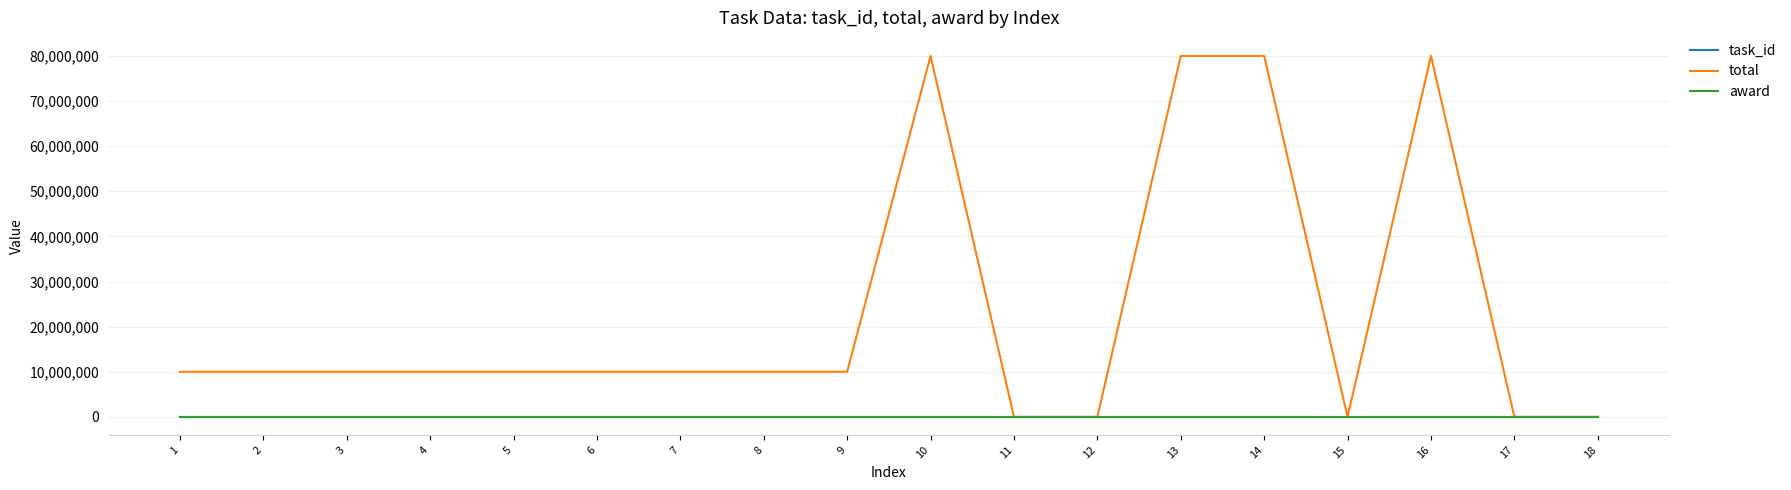

Which series has the largest total across all categories?

total